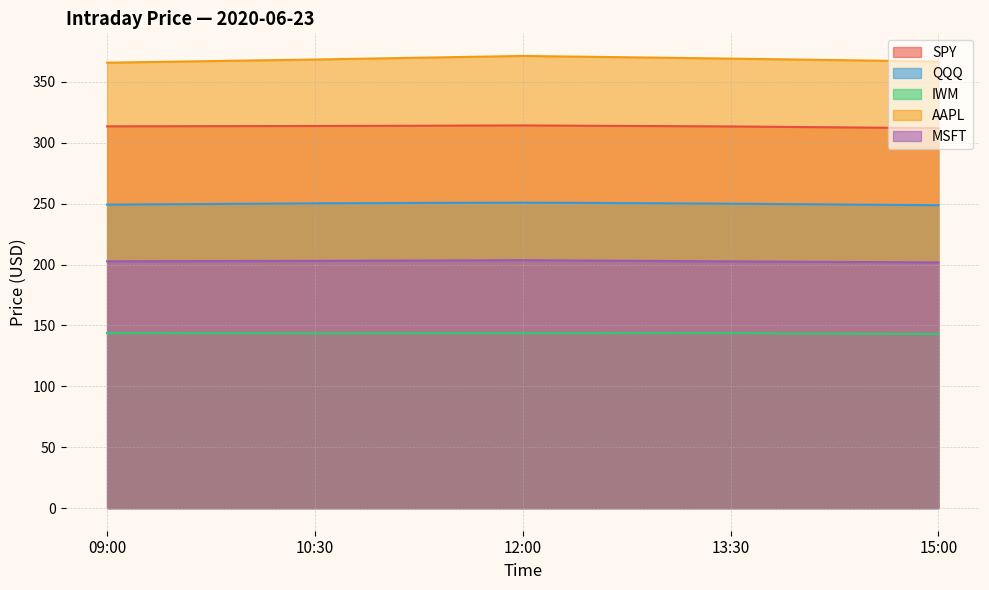

How many interior local peaks does the QQQ series have?

1